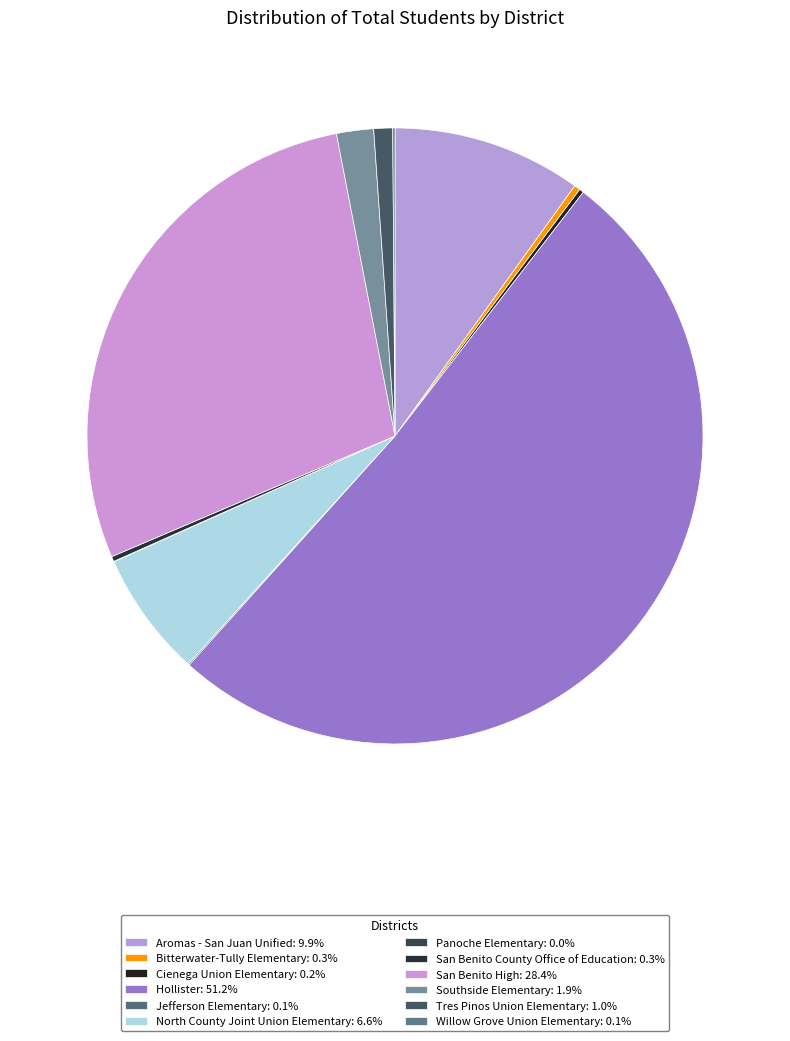

How many slices are in this pie chart?

12